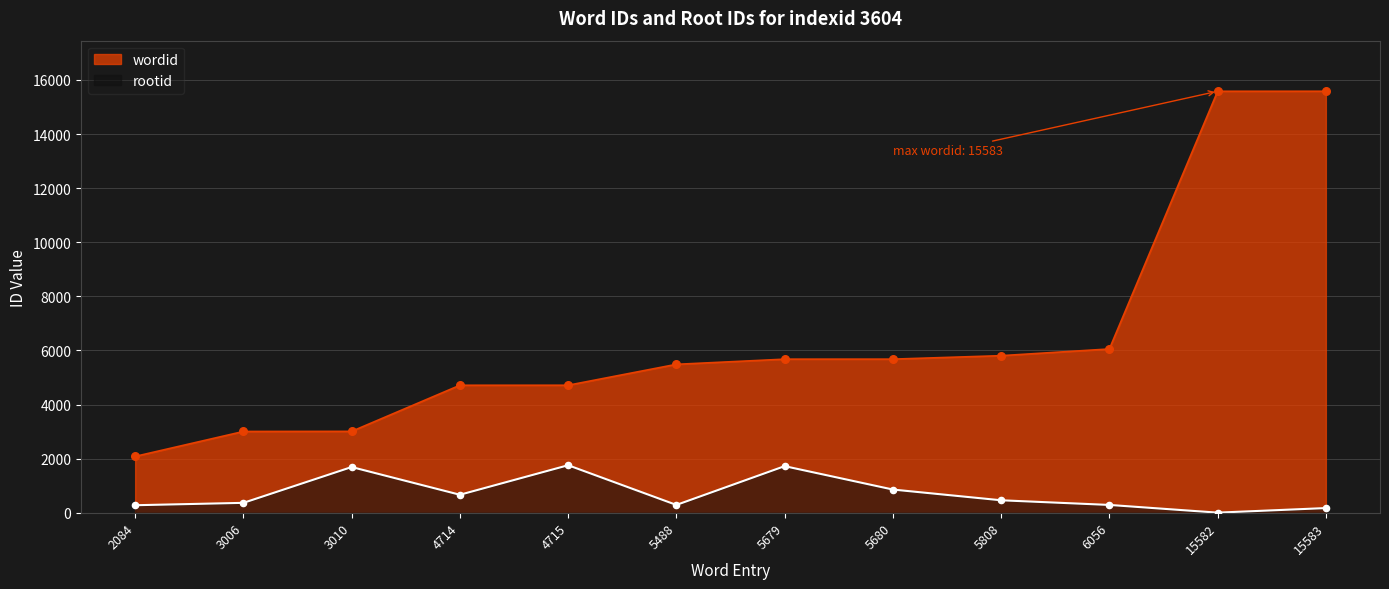

At how many categories does at least one series exceed 4540?

9